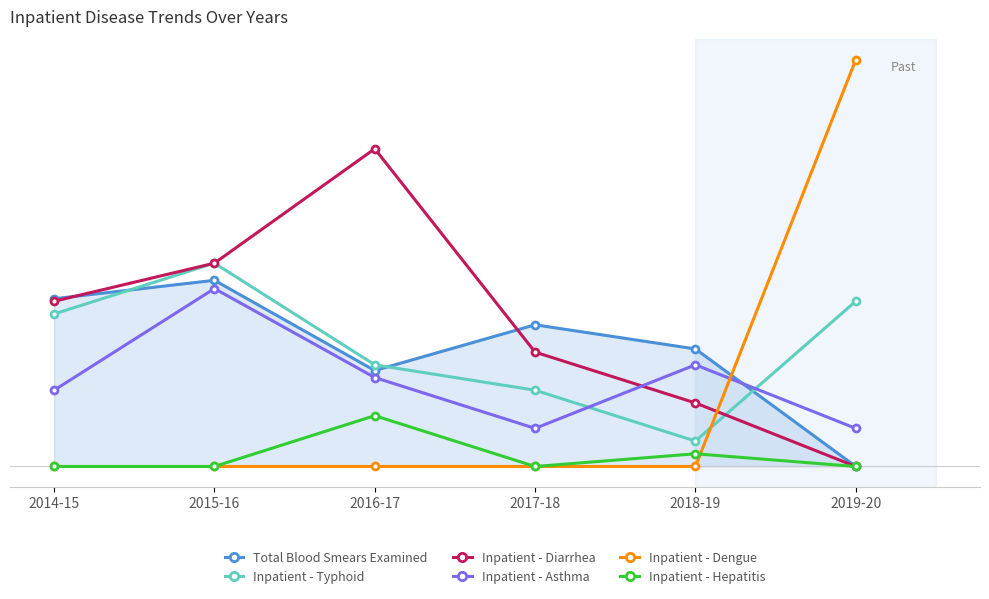

Rank the series by their maximum value, from lowest to highest.

Inpatient - Hepatitis, Inpatient - Asthma, Total Blood Smears Examined, Inpatient - Typhoid, Inpatient - Diarrhea, Inpatient - Dengue